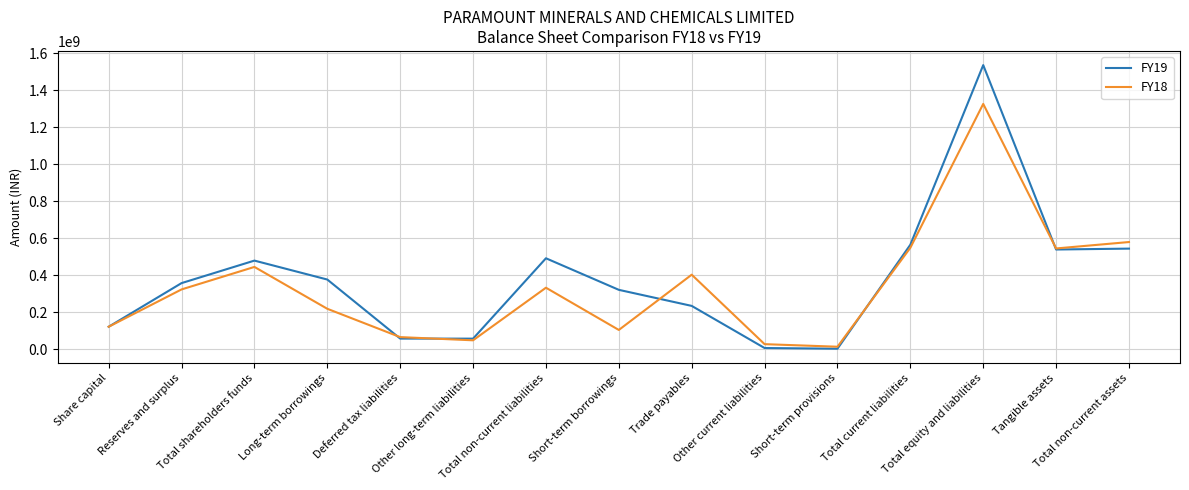

The FY19 series shows 6586900 at Other current liabilities. True or false?

True